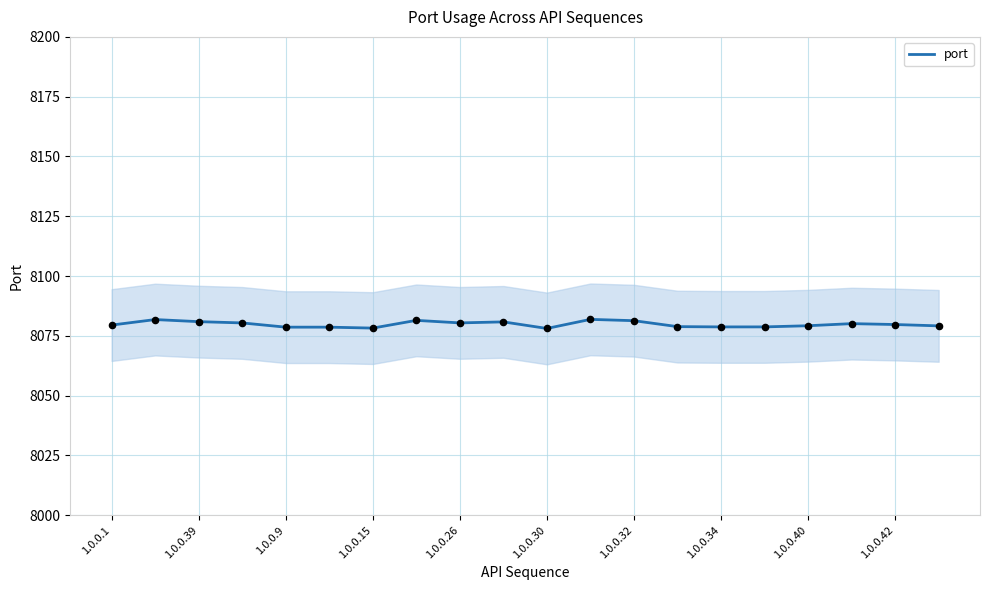

What is the highest value of the port series?

8081.9